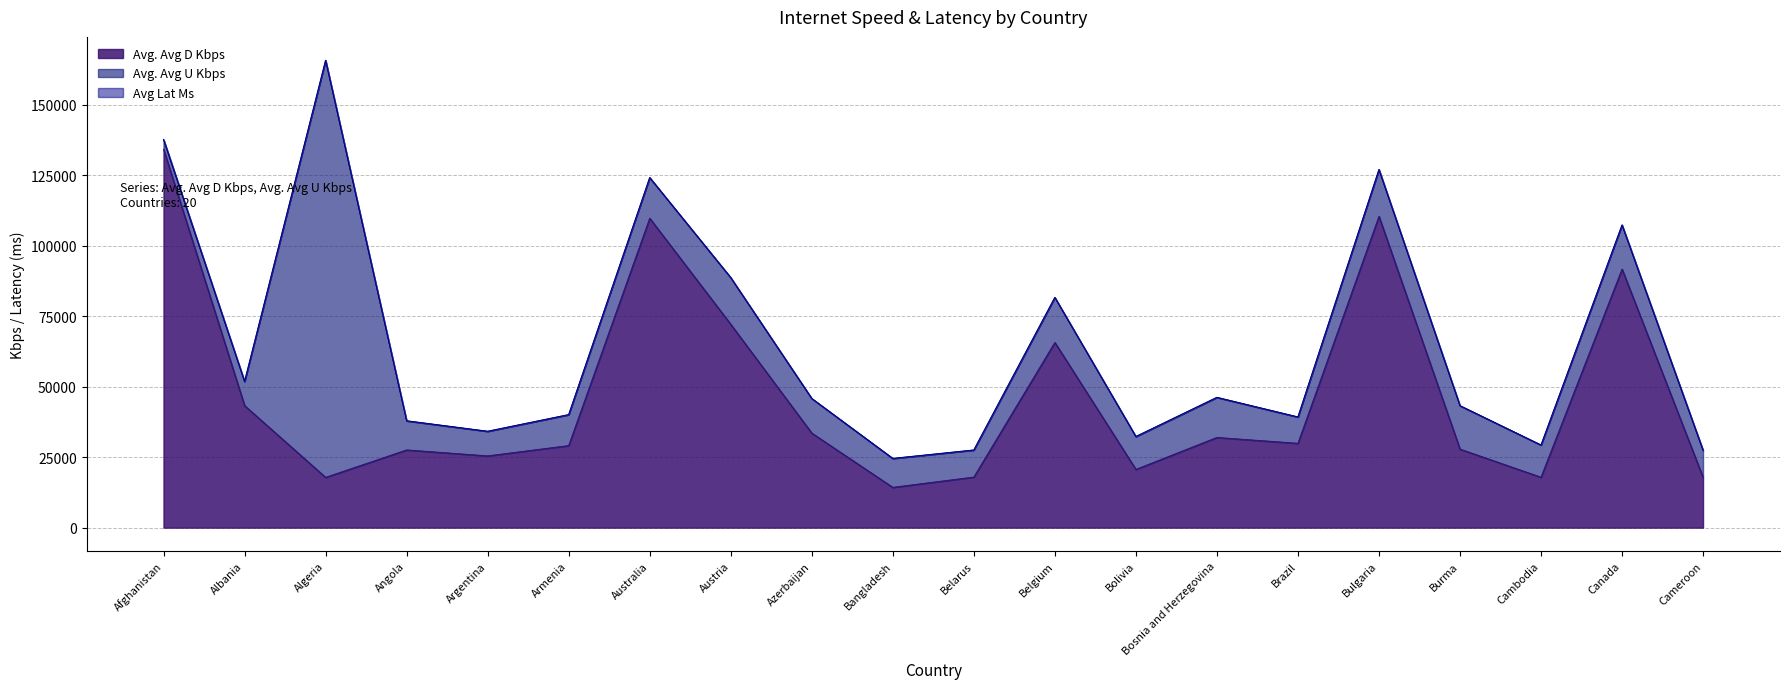

What are all the series names shown in the legend?

Avg. Avg D Kbps, Avg. Avg U Kbps, Avg Lat Ms